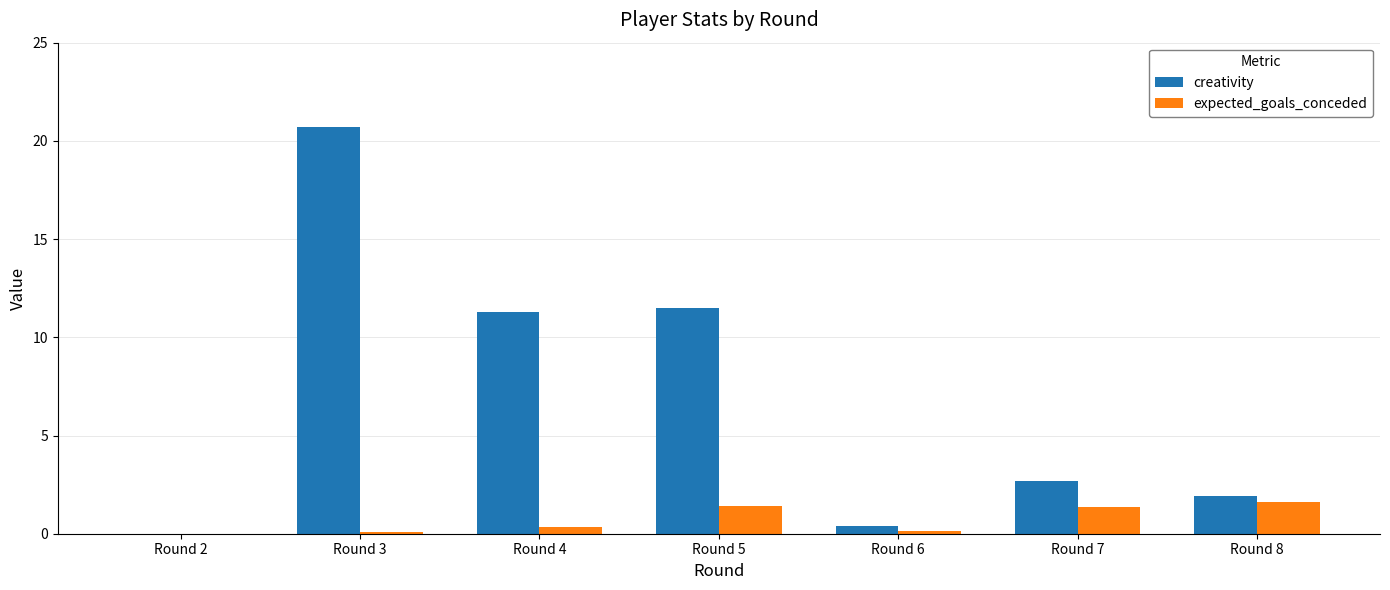

At which category is the sum across all series the highest?

Round 3